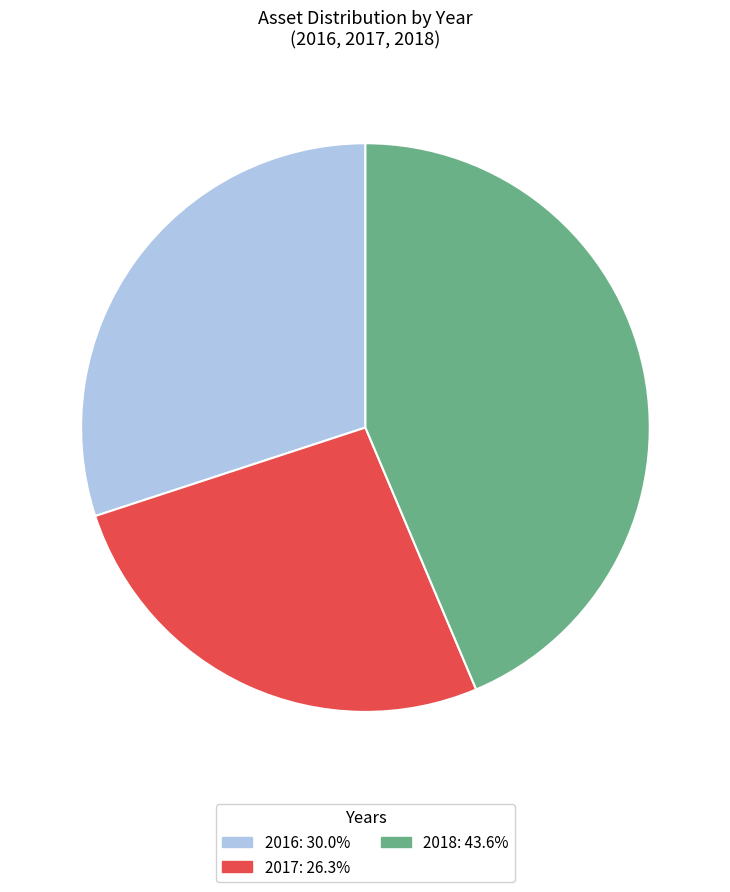

What is the ratio of the value at 2017: 26.3% to the value at 2016: 30.0%?

0.9